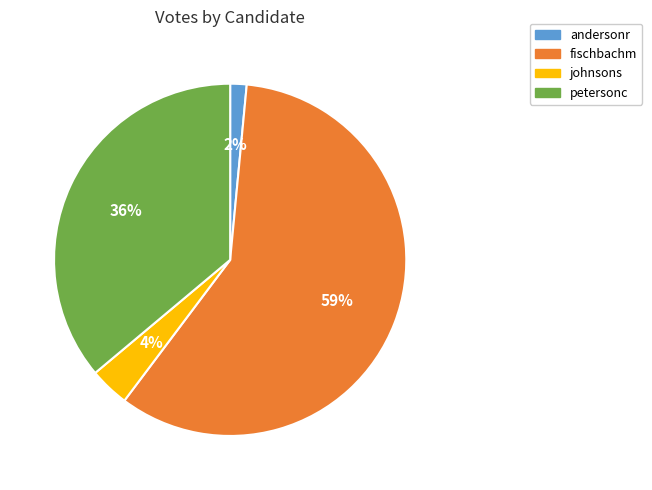

Is there any slice that represents more than half of the pie?

Yes